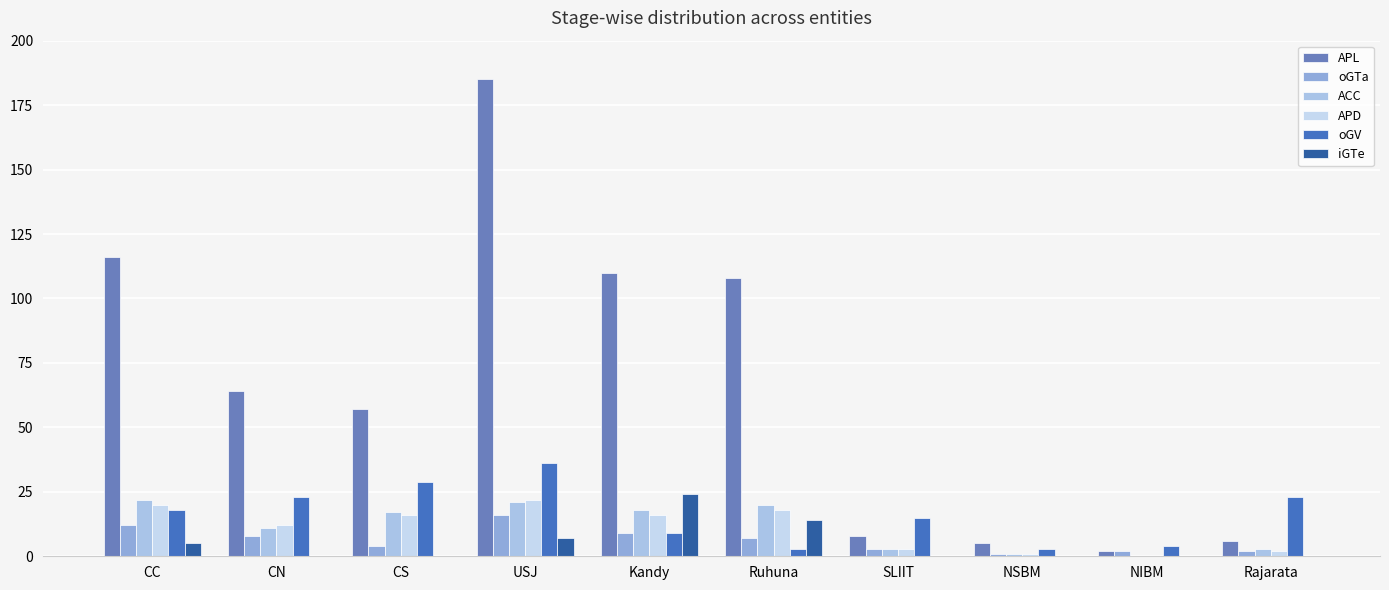

At how many categories does at least one series exceed 138?

1